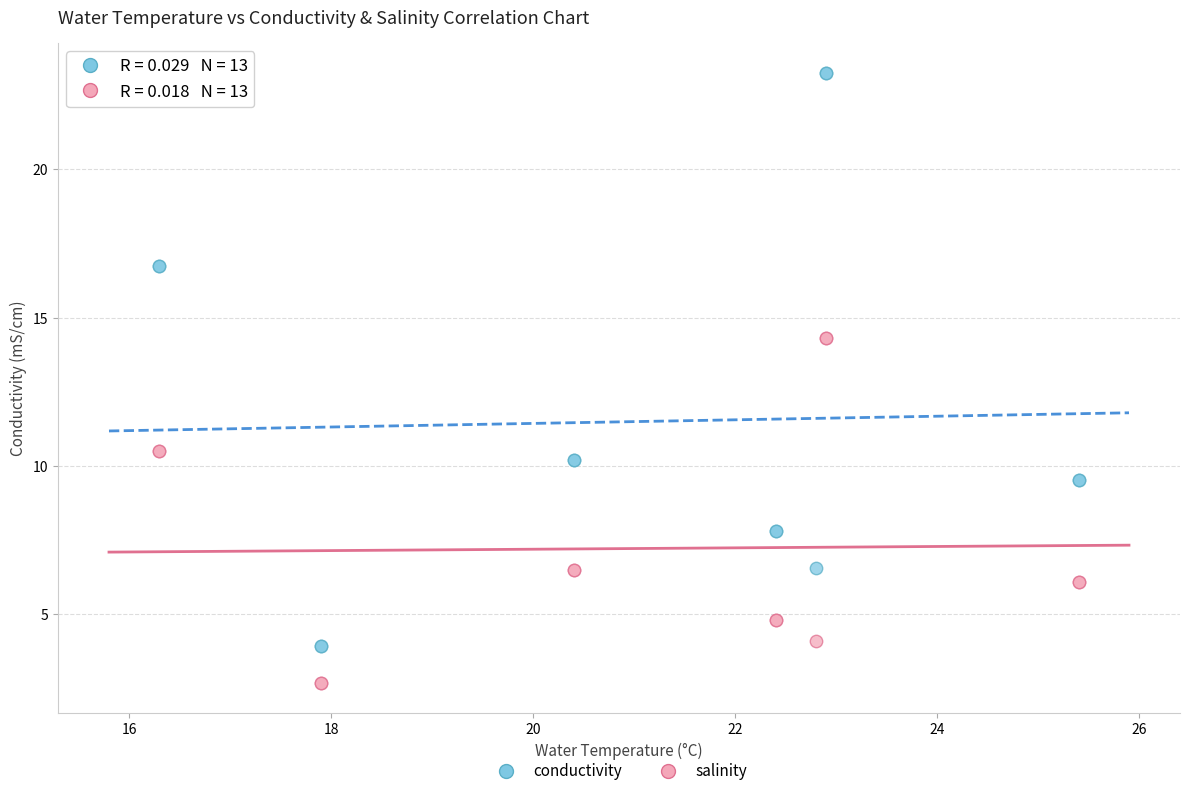

Which series contains the lowest Y value?

salinity